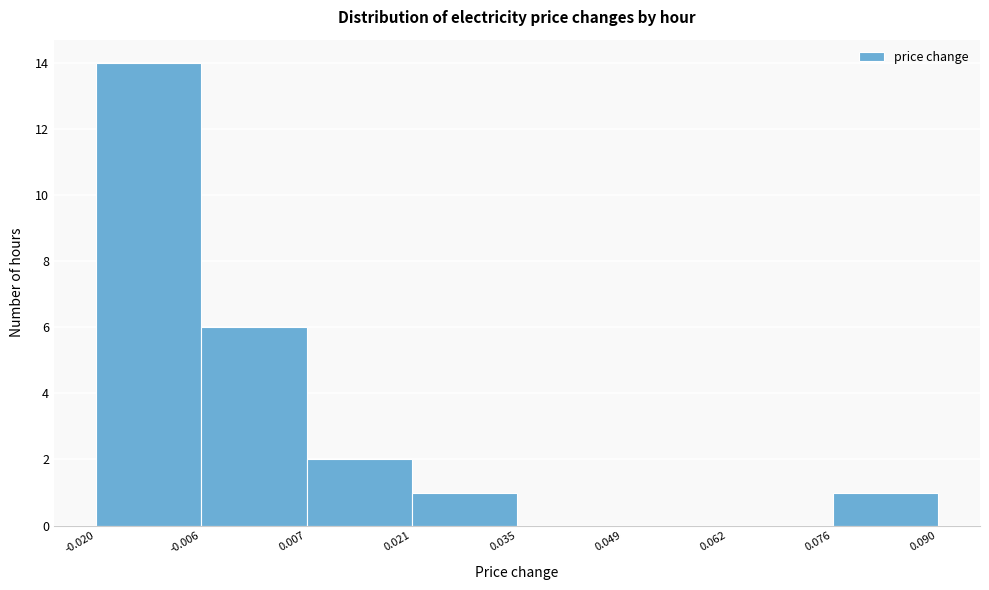

What is the height of the bar covering 0.007 to 0.021 on the x-axis? The values are not printed on the chart, so give them approximately, as read against the axis.

2